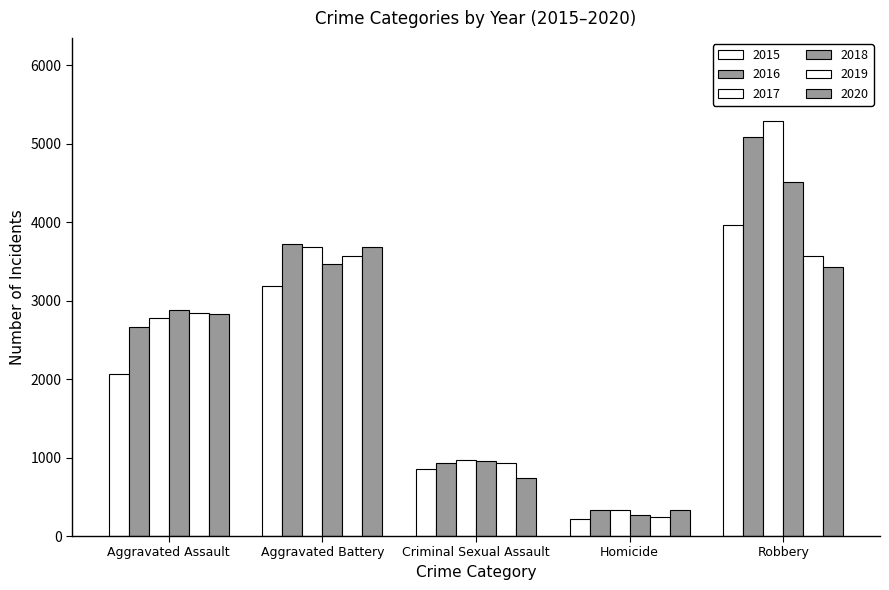

Which series has the widest spread of values?

2017